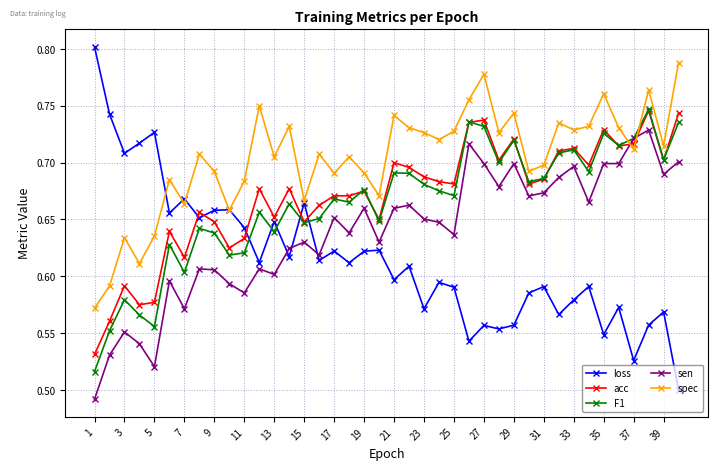

How many F1 values are between 0 and 1?

40